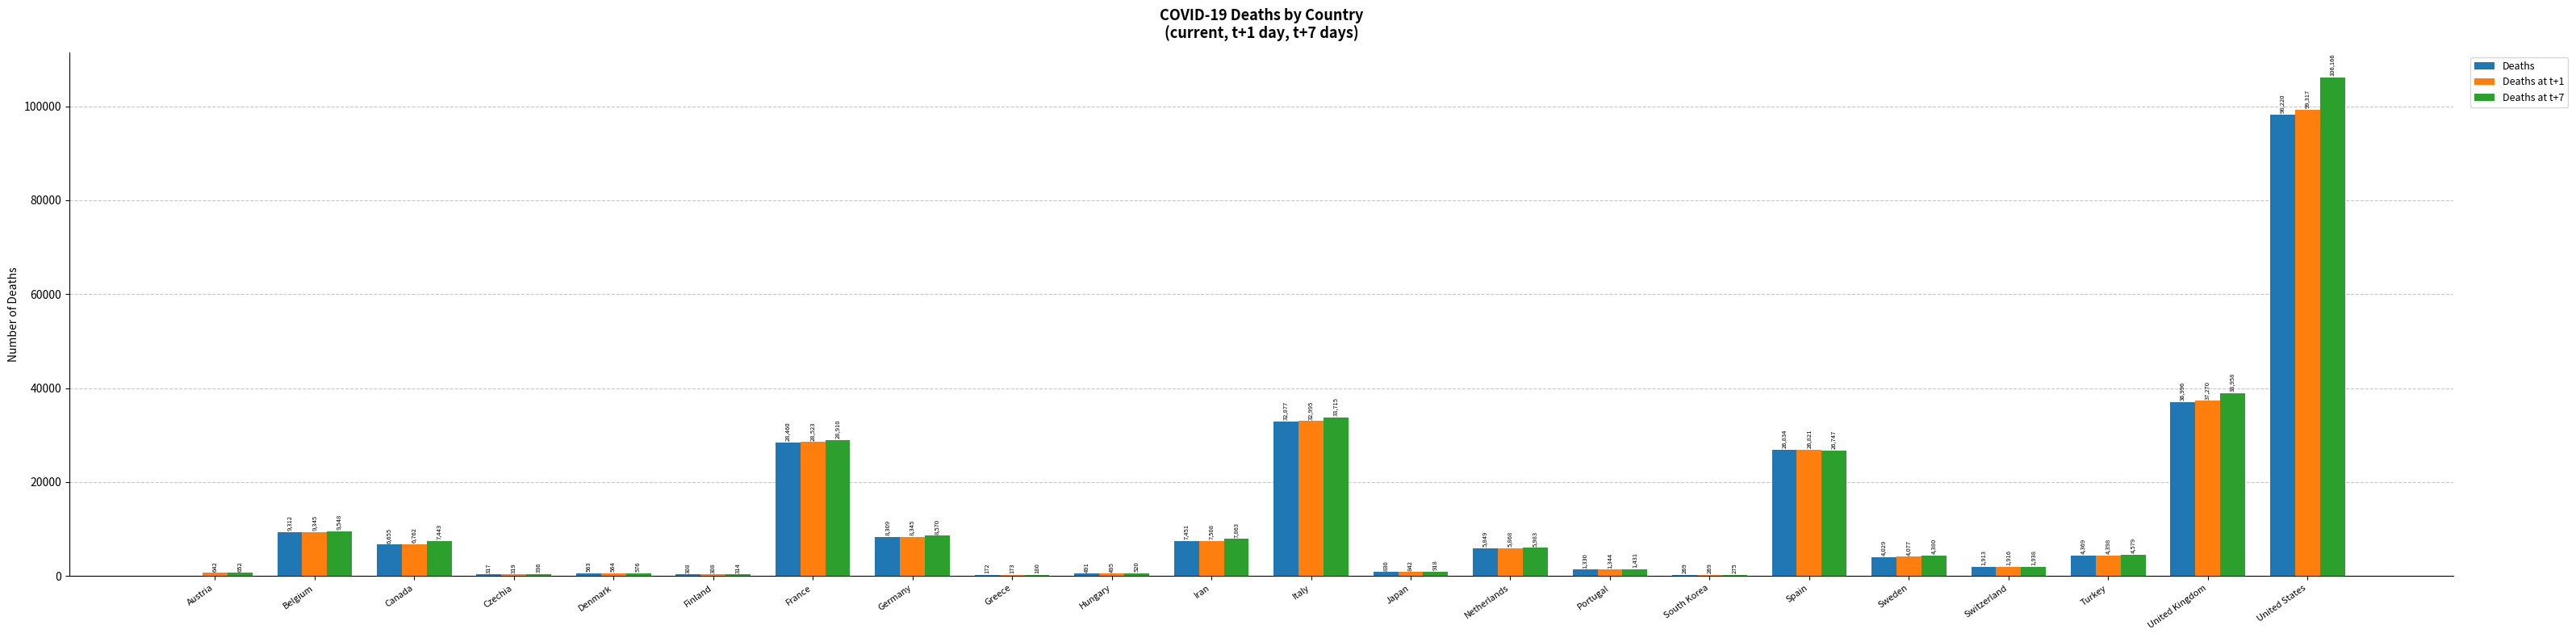

What is the difference between the Deaths at t+7 values at Austria and Canada?

6791